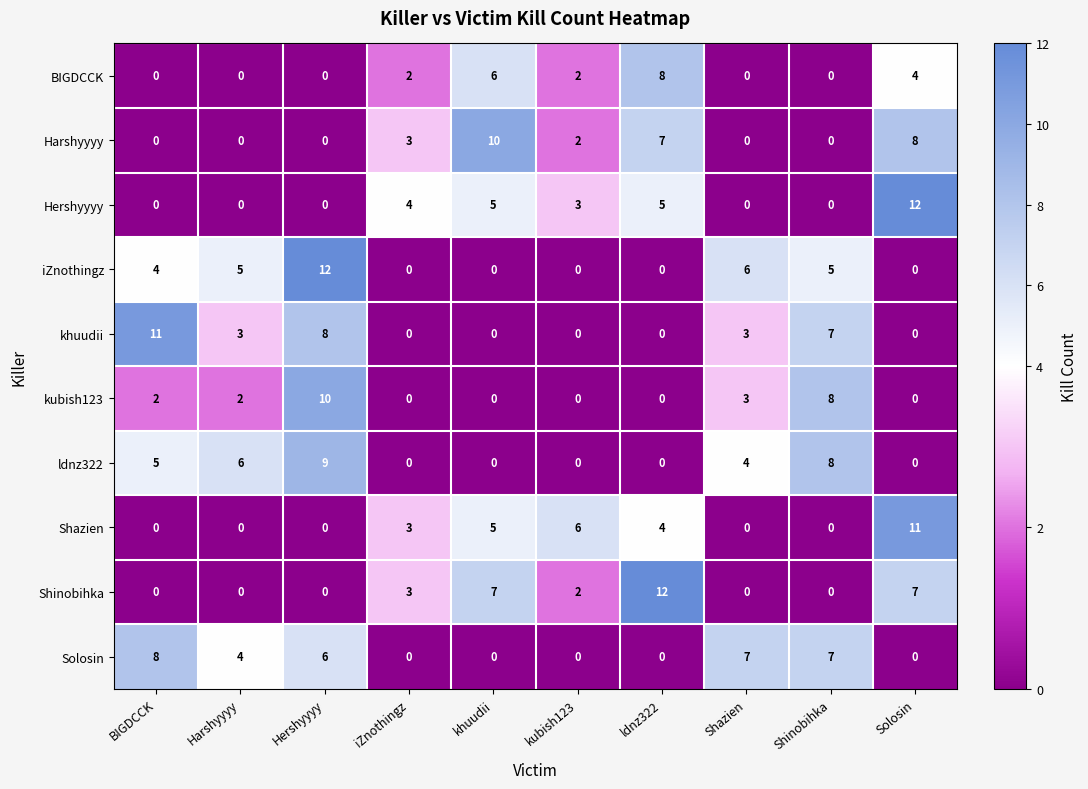

What is the sum of the kubish123 values at Shinobihka and iZnothingz?

8